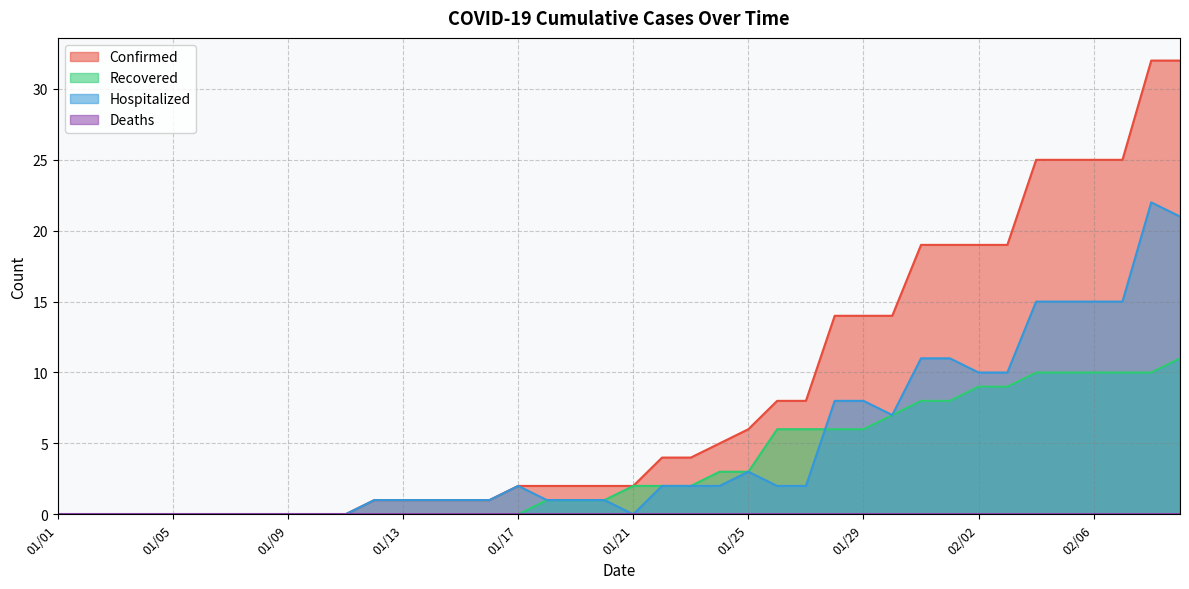

At which category is the sum across all series the highest?

02/08